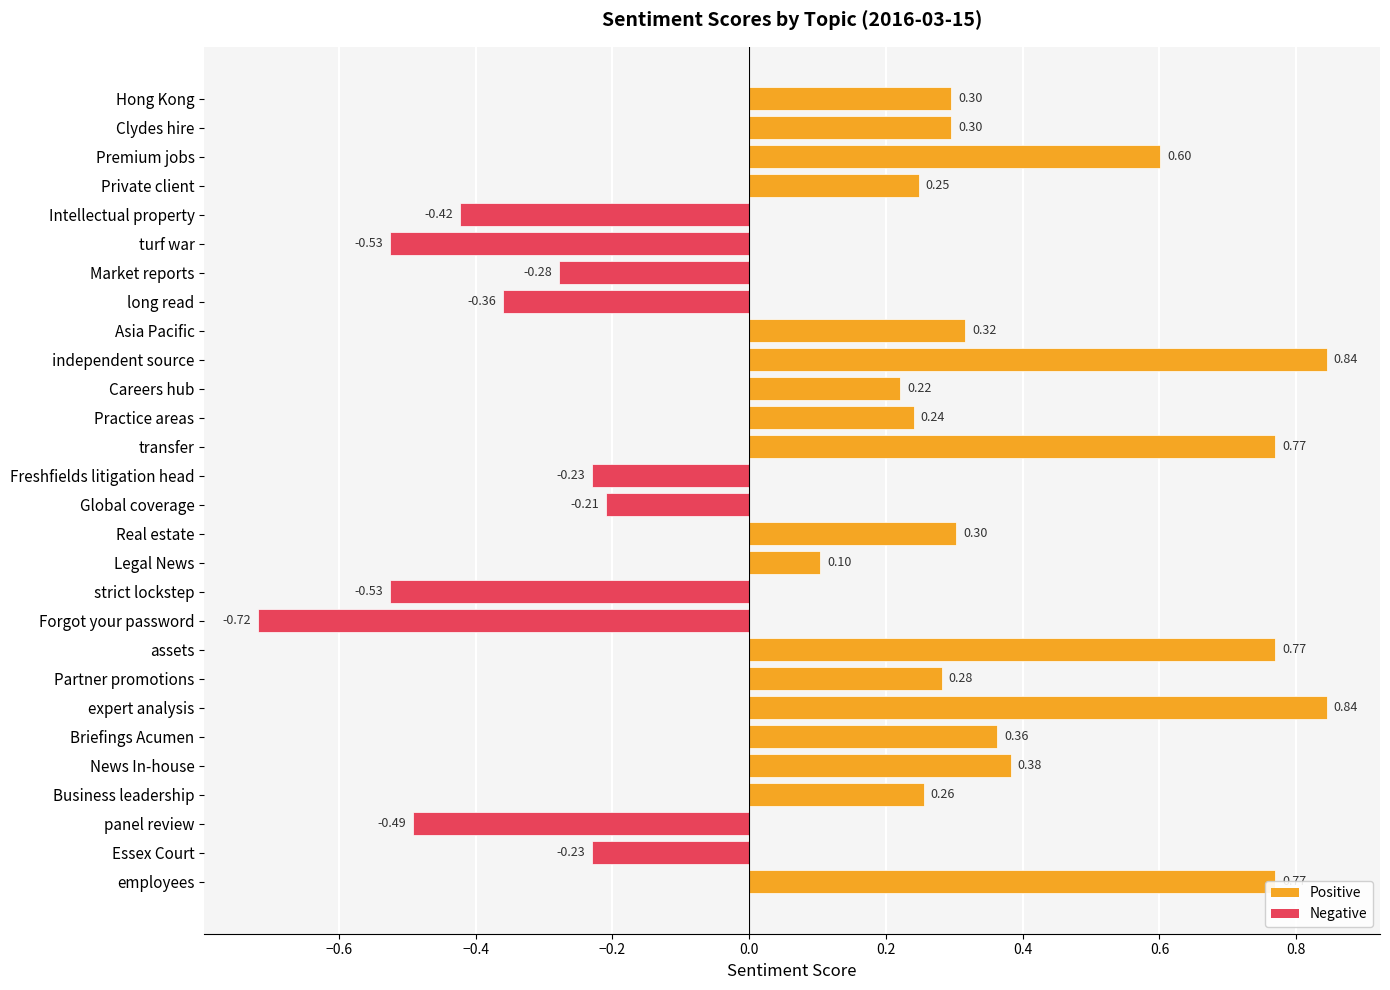

Where is the data nearest to the value 0?

Legal News